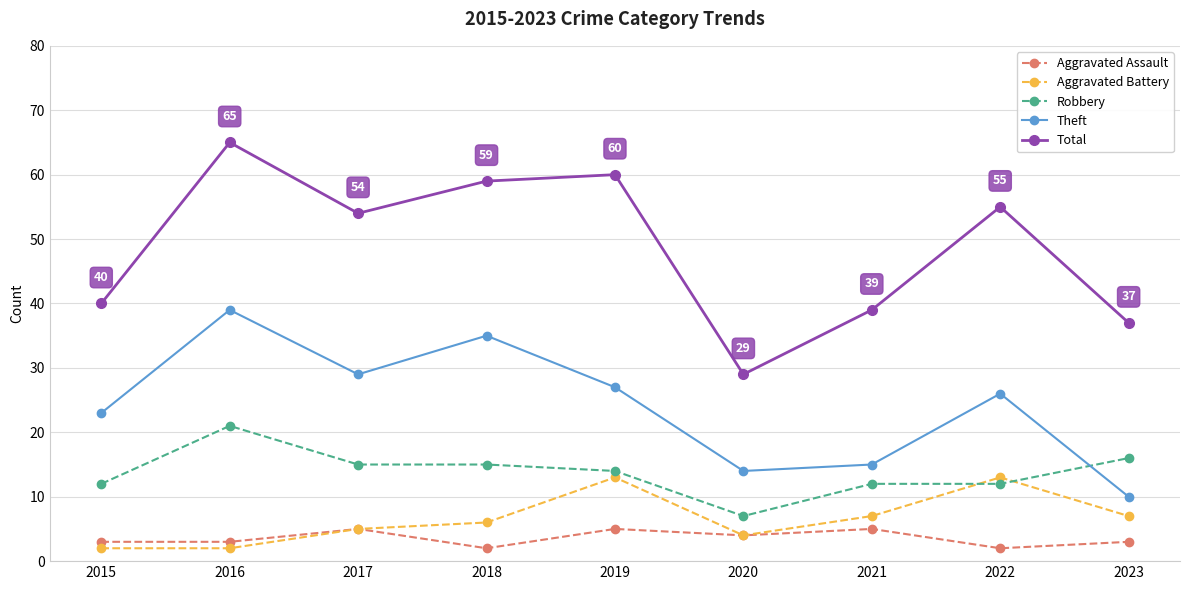

True or false: Total has a value of 29 at 2020.

True